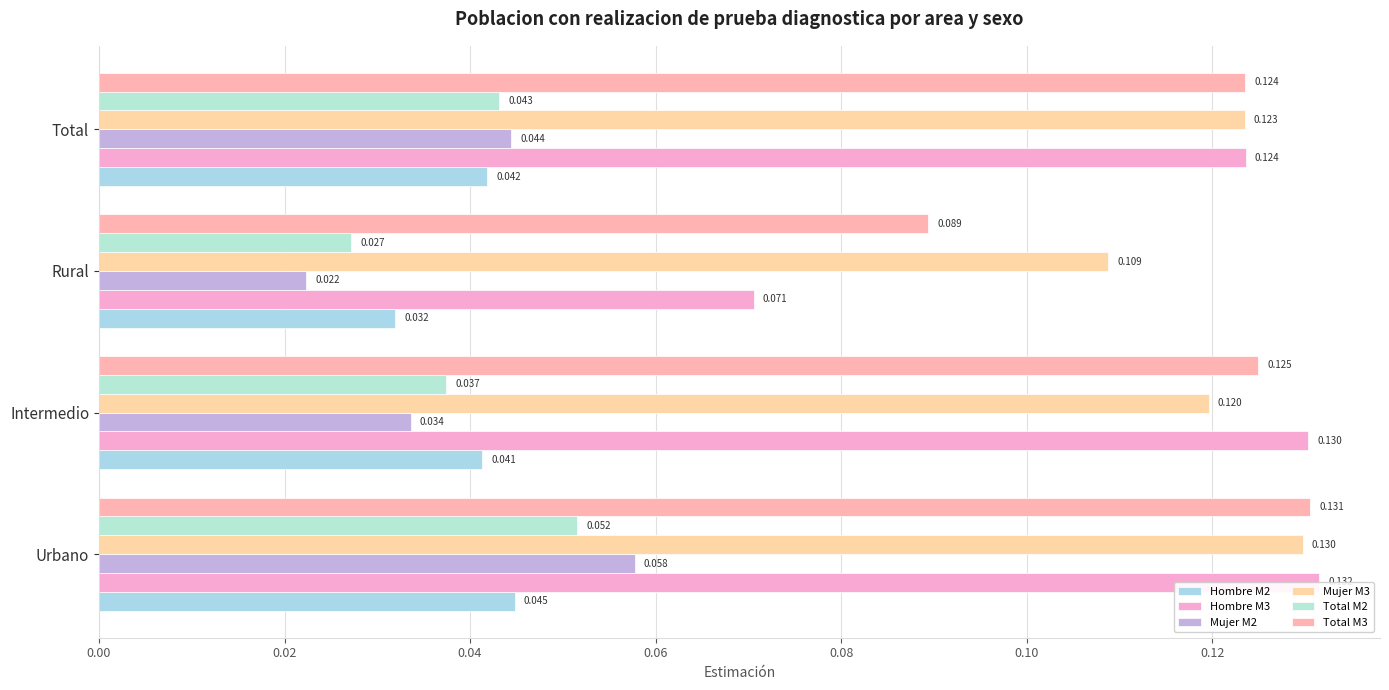

Reading left to right, list all the values displayed in this chart.

Hombre M2: 0.00=0.0	0.02=0.0	0.04=0.0	0.06=0.0
Hombre M3: 0.00=0.1	0.02=0.1	0.04=0.1	0.06=0.1
Mujer M2: 0.00=0.1	0.02=0.0	0.04=0.0	0.06=0.0
Mujer M3: 0.00=0.1	0.02=0.1	0.04=0.1	0.06=0.1
Total M2: 0.00=0.1	0.02=0.0	0.04=0.0	0.06=0.0
Total M3: 0.00=0.1	0.02=0.1	0.04=0.1	0.06=0.1